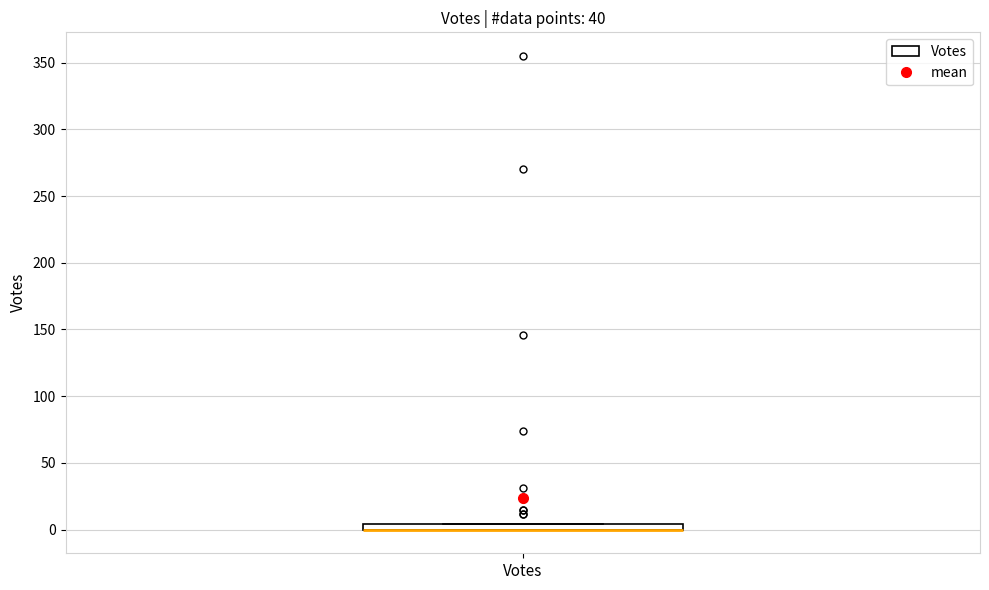

Where is the upper edge of the box for Votes on the y-axis? The values are not printed on the chart, so give them approximately, as read against the axis.

5